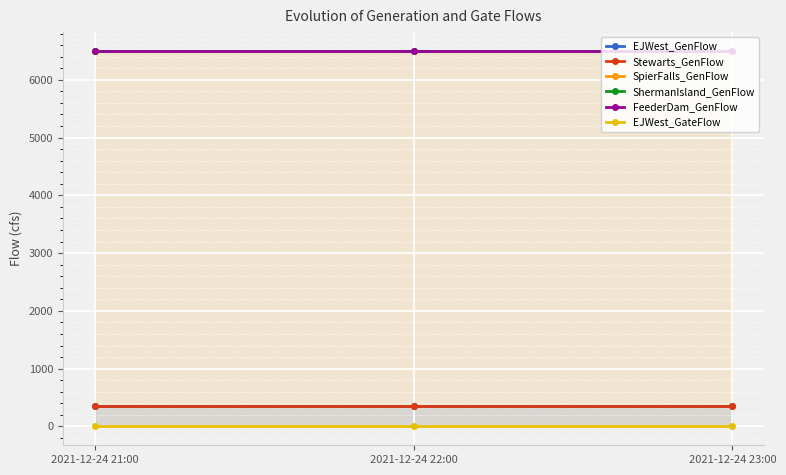

What are all the series names shown in the legend?

EJWest_GenFlow, Stewarts_GenFlow, SpierFalls_GenFlow, ShermanIsland_GenFlow, FeederDam_GenFlow, EJWest_GateFlow